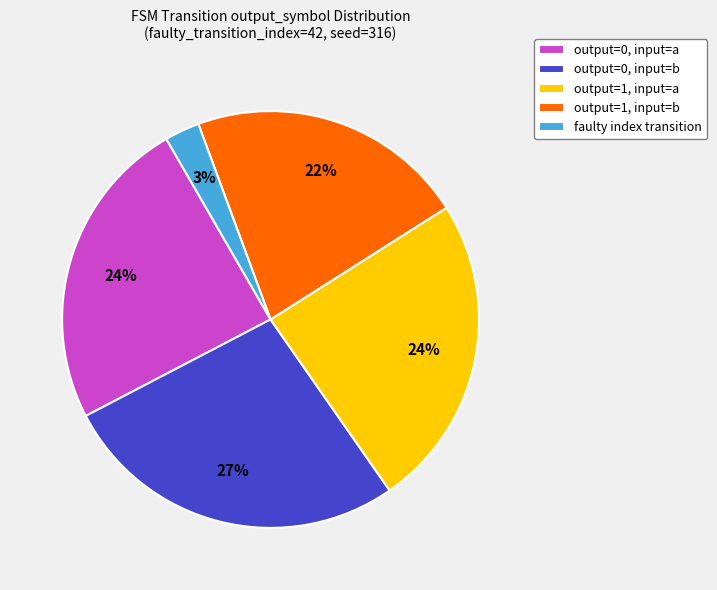

Does any single category account for the majority?

No